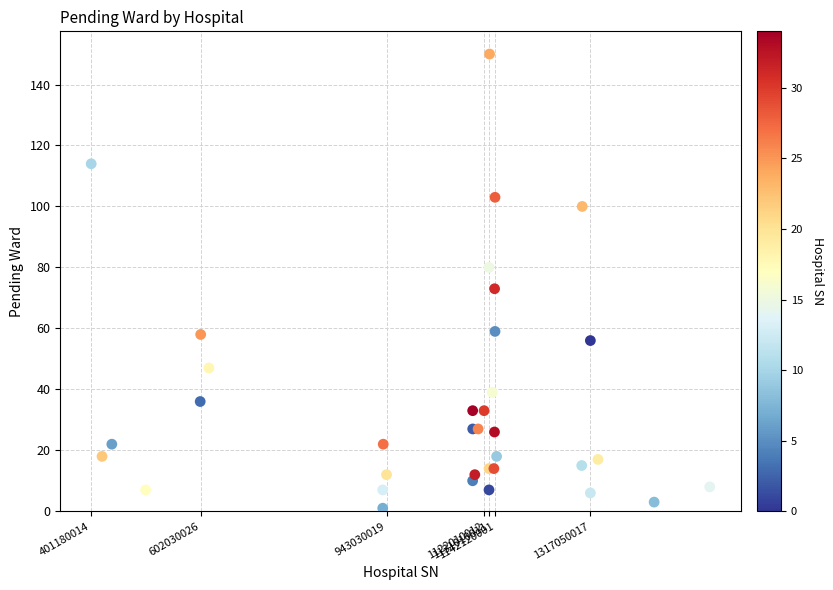

What Y value in the scatter plot is closest to 75?

73